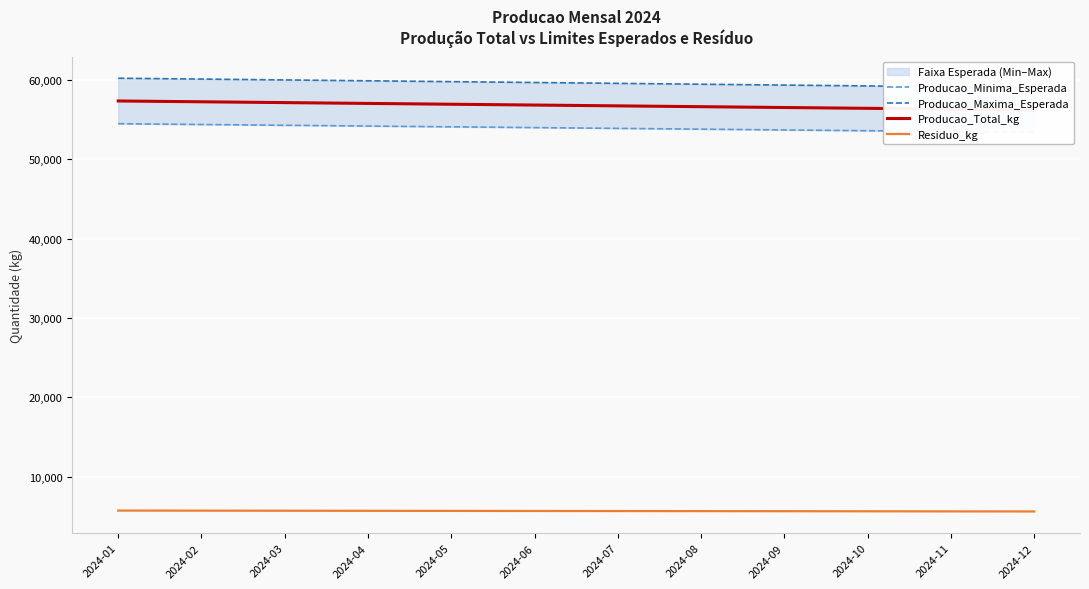

Does the chart display data point markers on the line(s)?

No